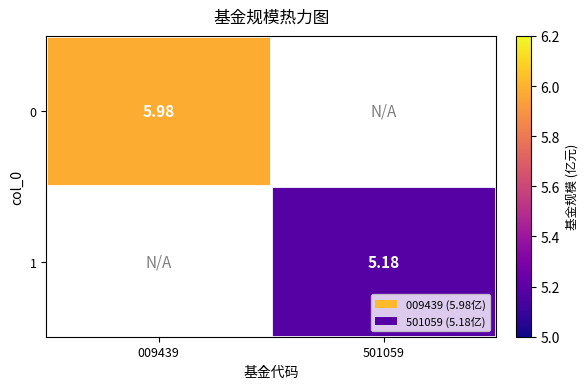

Is the value of 1 at 501059 greater than the value of 0 at 009439?

No